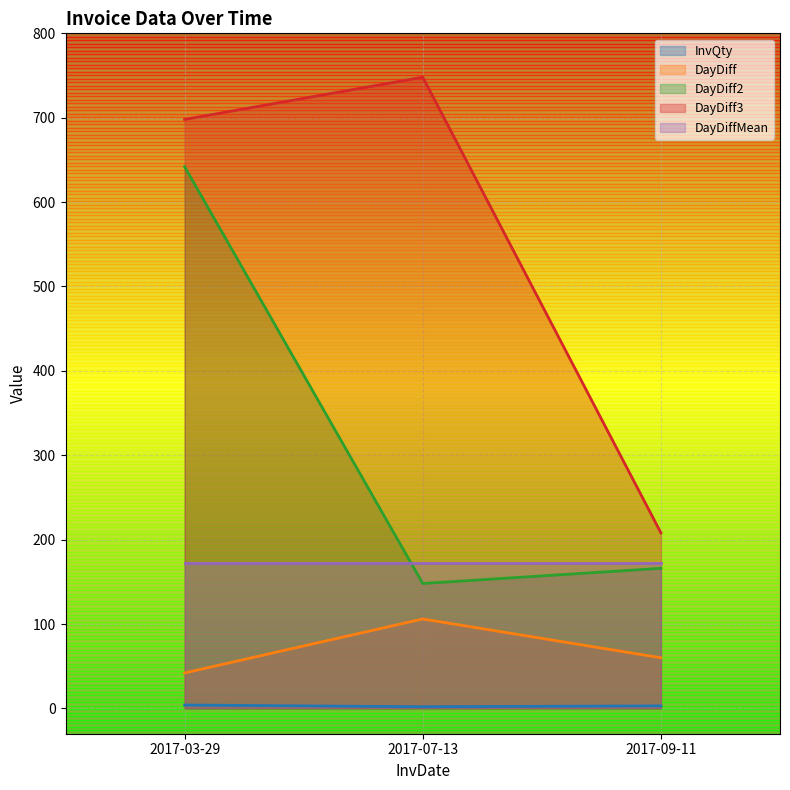

List the labels in order of DayDiff2 value, largest first.

2017-03-29, 2017-09-11, 2017-07-13